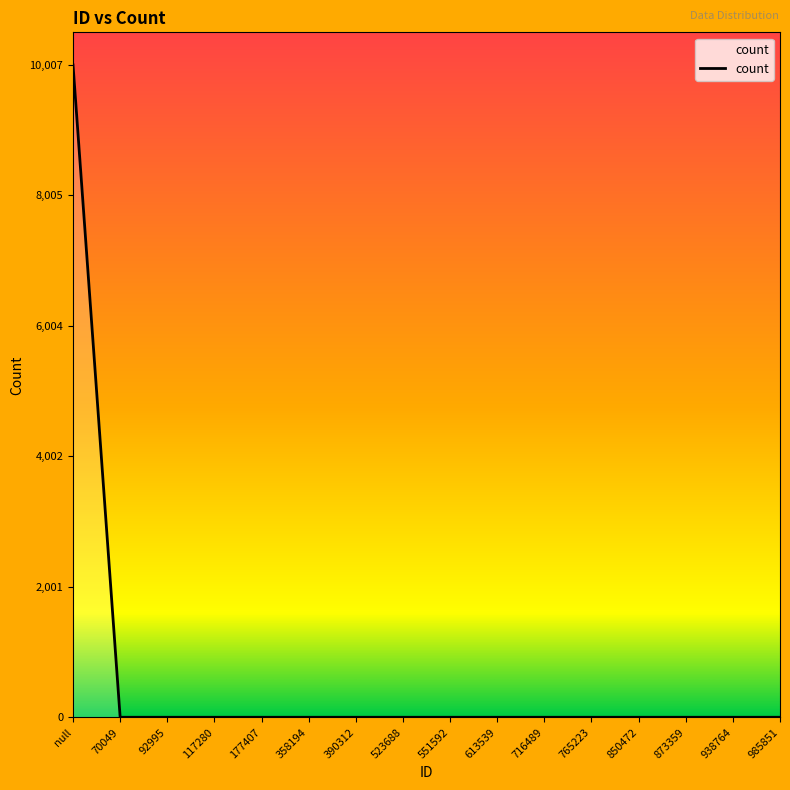

Which category has the highest value across all series?

null